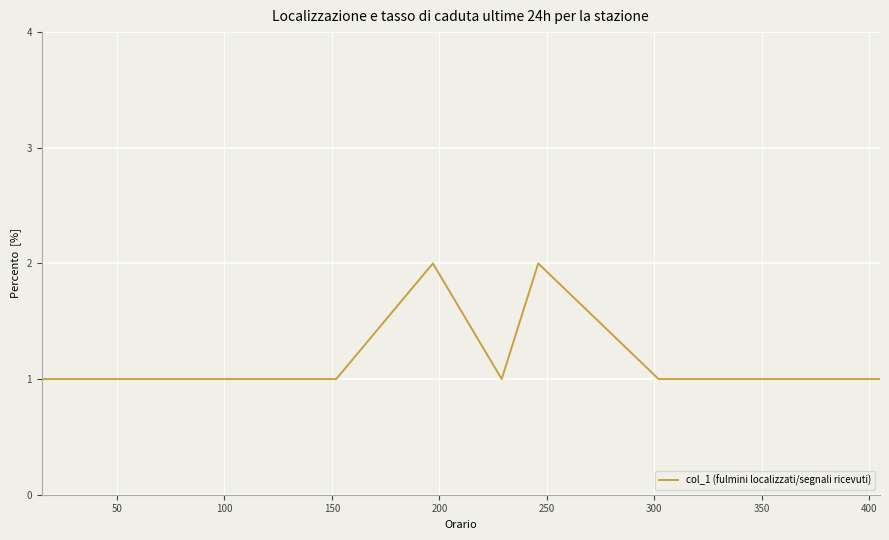

How many values are between 1 and 2?

12